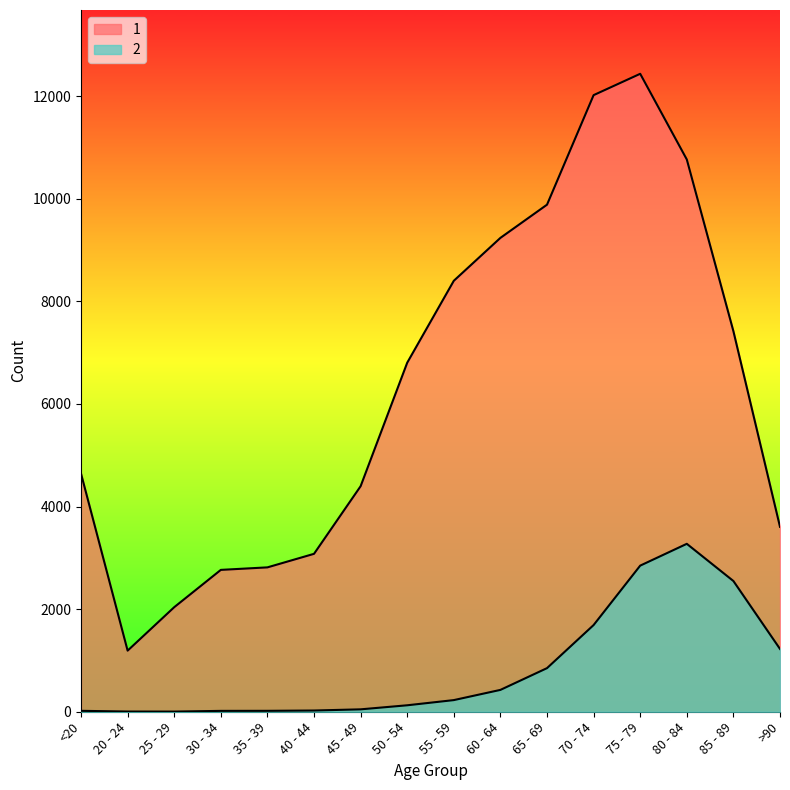

At which category does the chart reach its minimum across all series?

25 - 29